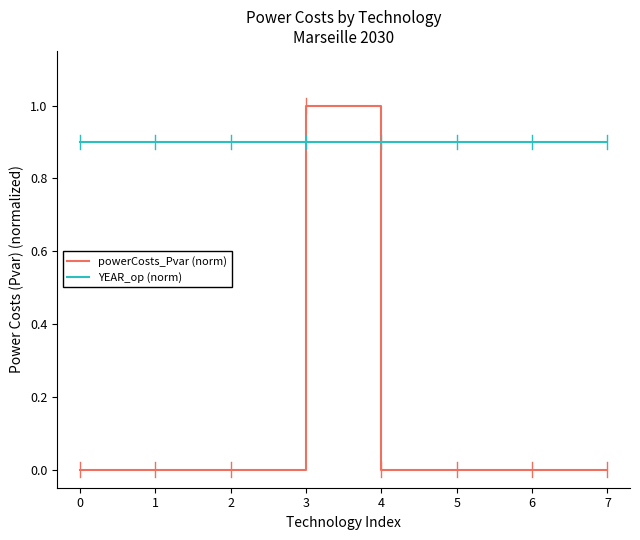

Reading left to right, list all the values displayed in this chart.

powerCosts_Pvar (norm): 0.0	0.0	0.0	1.0	0.0	0.0	0.0	0.0
YEAR_op (norm): 0.9	0.9	0.9	0.9	0.9	0.9	0.9	0.9